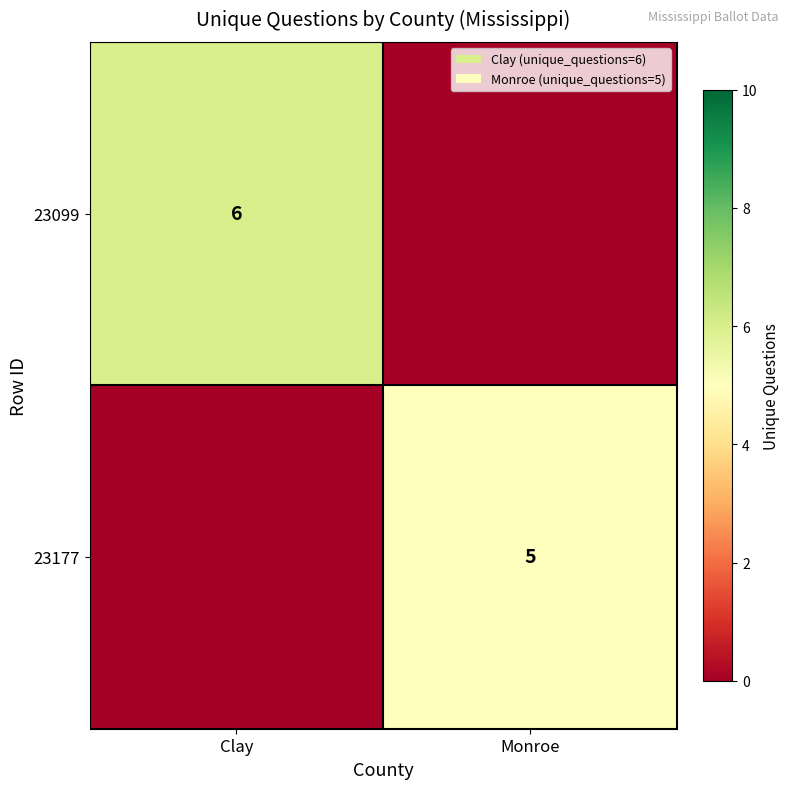

Which category has the lowest value across all series?

Monroe